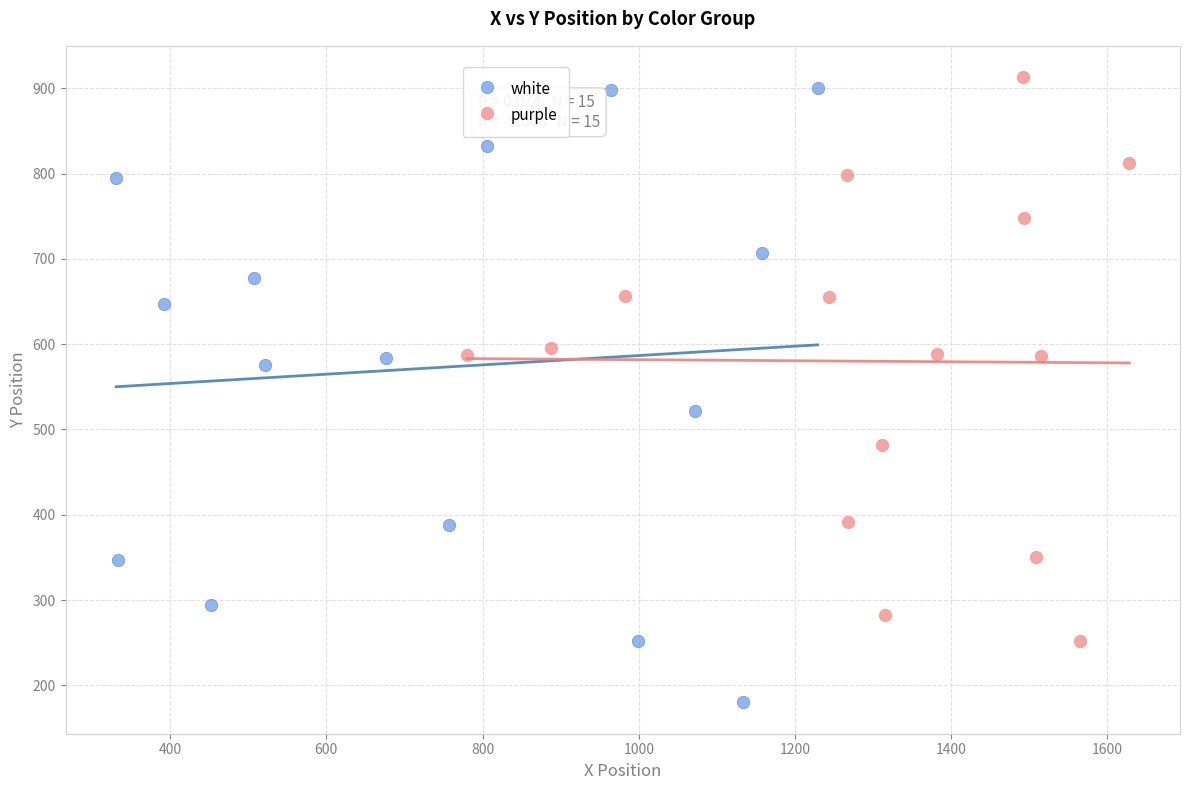

Which series has the largest Y range (max minus min)?

white